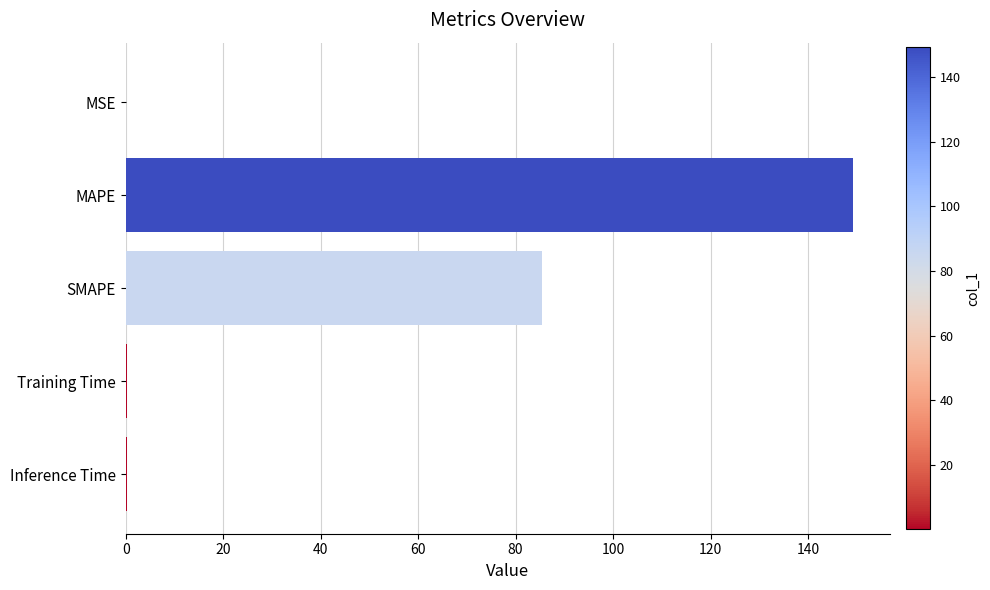

What is the sum of the values at MAPE and SMAPE?

234.8